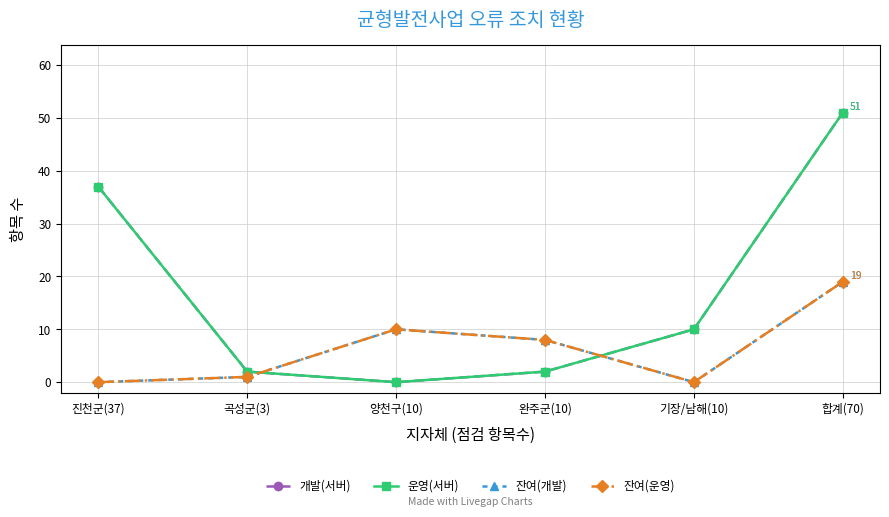

Does the chart have visible grid lines?

Yes